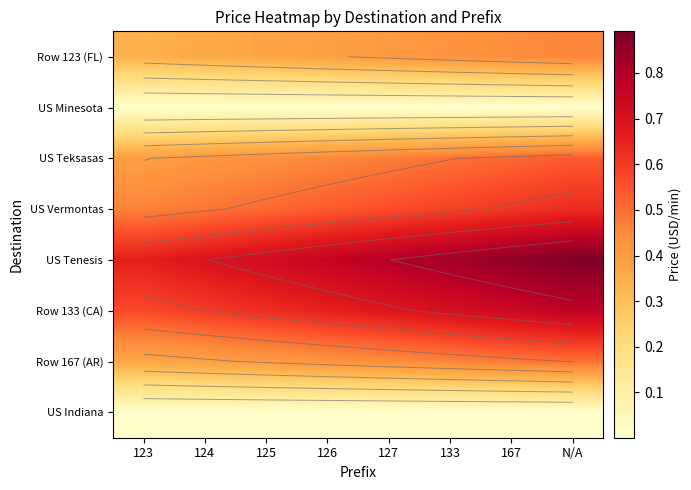

Is it true that US Indiana equals 0.0 at 133?

False